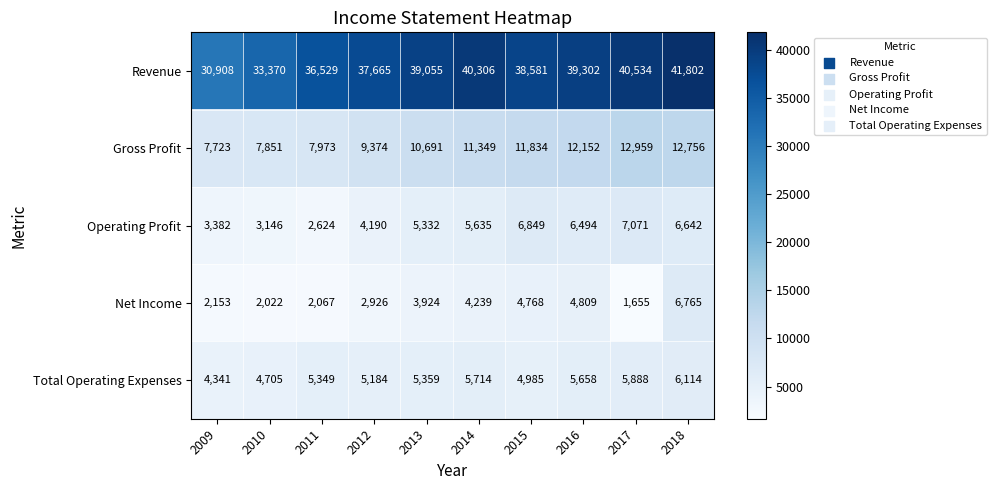

True or false: Gross Profit has a value of 10691 at 2013.

True